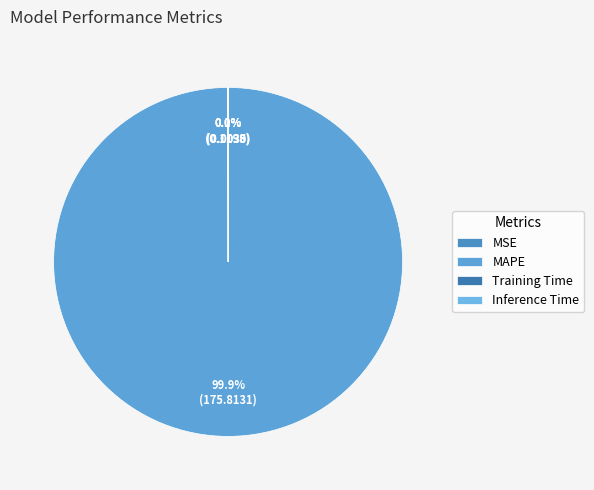

How much of the chart is everything except Training Time?

100.0%